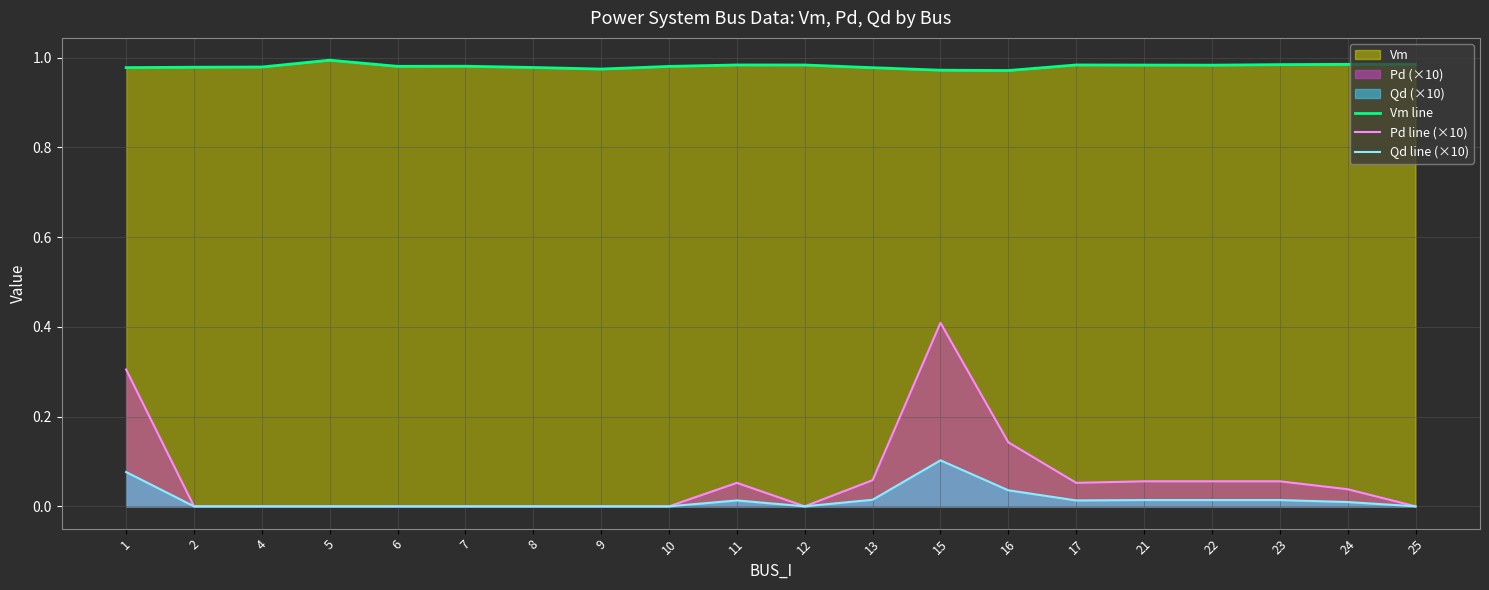

How many lines are shown in the chart?

3